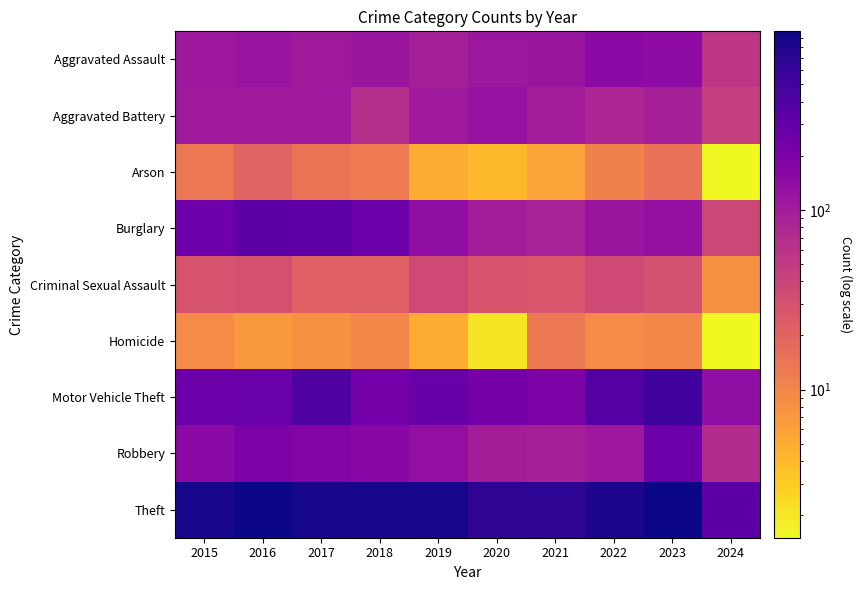

Reading left to right, extract all data points from this chart.

Aggravated Assault: 2015=110	2016=118	2017=105	2018=115	2019=92	2020=113	2021=115	2022=154	2023=145	2024=55
Aggravated Battery: 2015=108	2016=102	2017=108	2018=67	2019=108	2020=125	2021=100	2022=81	2023=92	2024=45
Arson: 2015=13	2016=20	2017=14	2018=12	2019=5	2020=4	2021=6	2022=11	2023=15	2024=1
Burglary: 2015=254	2016=333	2017=329	2018=257	2019=143	2020=100	2021=90	2022=116	2023=130	2024=38
Criminal Sexual Assault: 2015=29	2016=30	2017=21	2018=22	2019=35	2020=28	2021=27	2022=35	2023=31	2024=8
Homicide: 2015=9	2016=7	2017=8	2018=10	2019=5	2020=2	2021=13	2022=9	2023=10	2024=1
Motor Vehicle Theft: 2015=261	2016=265	2017=411	2018=231	2019=273	2020=221	2021=193	2022=376	2023=524	2024=139
Robbery: 2015=154	2016=194	2017=178	2018=155	2019=135	2020=97	2021=91	2022=111	2023=260	2024=70
Theft: 2015=874	2016=984	2017=892	2018=868	2019=891	2020=666	2021=678	2022=827	2023=963	2024=335